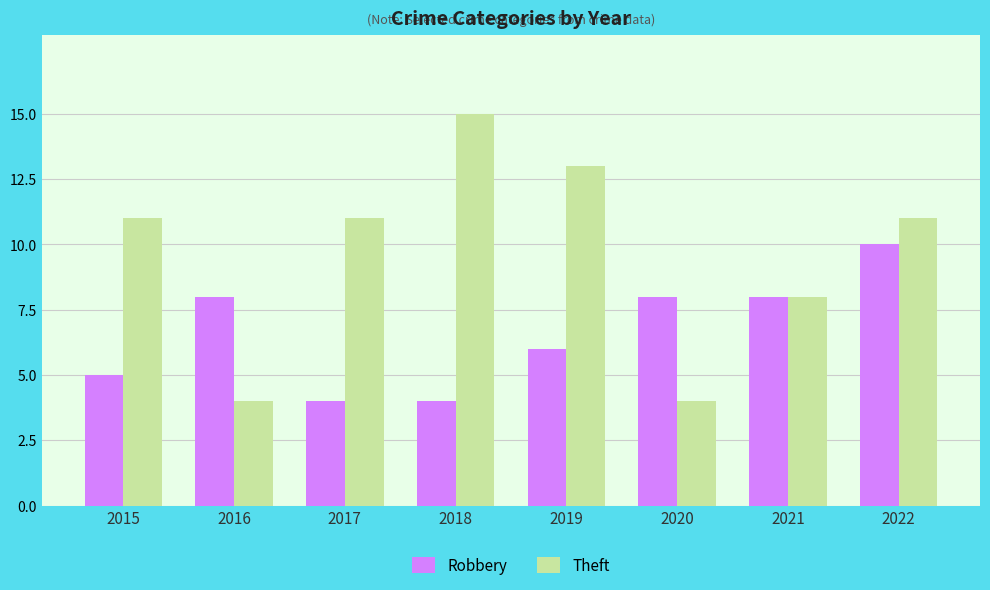

What is the value of the Robbery bar at the 5th from the left?

6